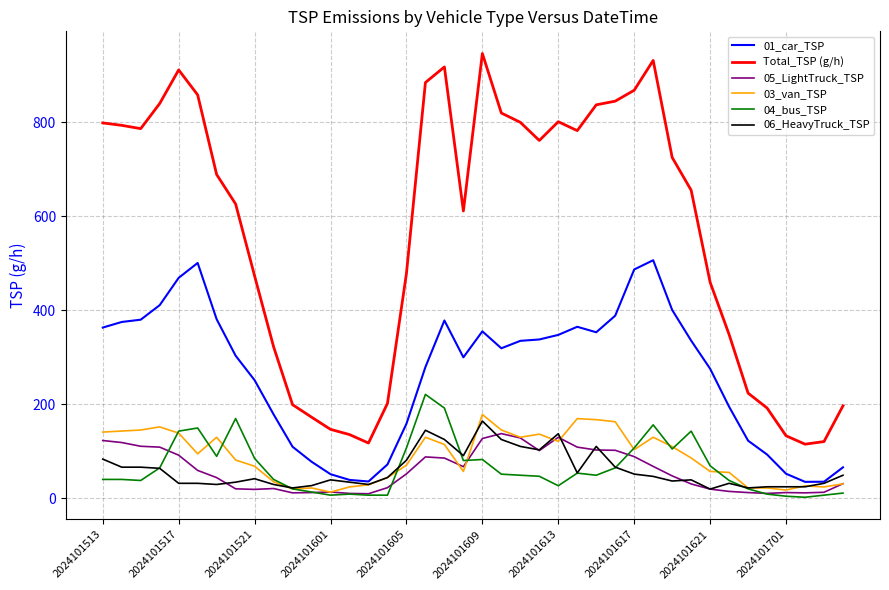

True or false: Total_TSP (g/h) and 06_HeavyTruck_TSP cross at least once.

False